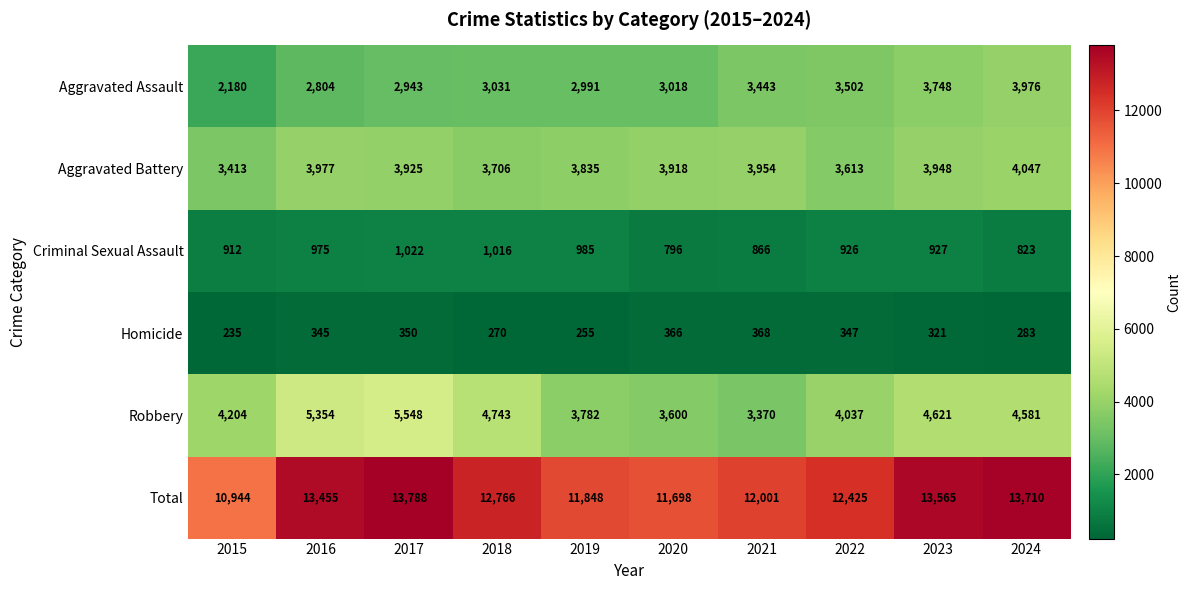

Is it true that Homicide equals 108 at 2015?

False